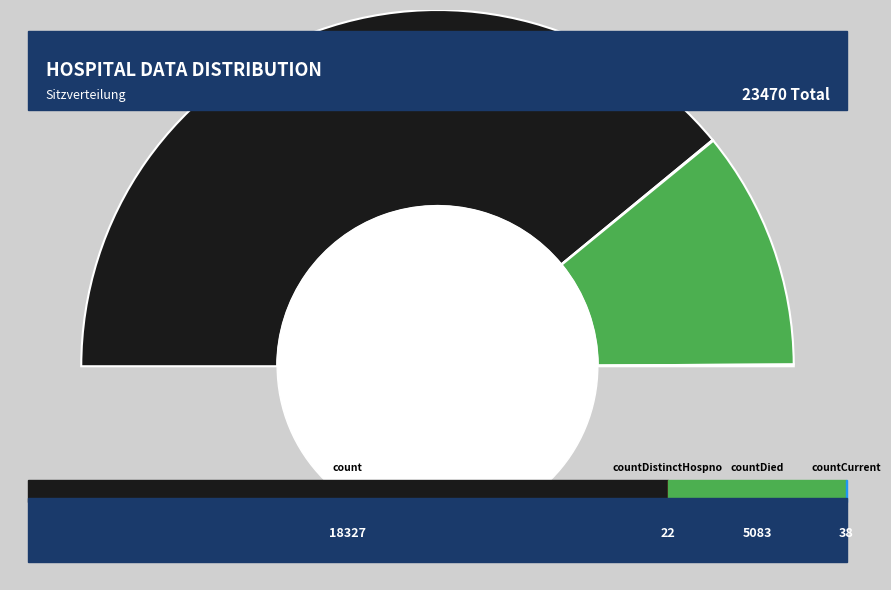

How much of the chart is everything except countDistinctHospno?

99.9%